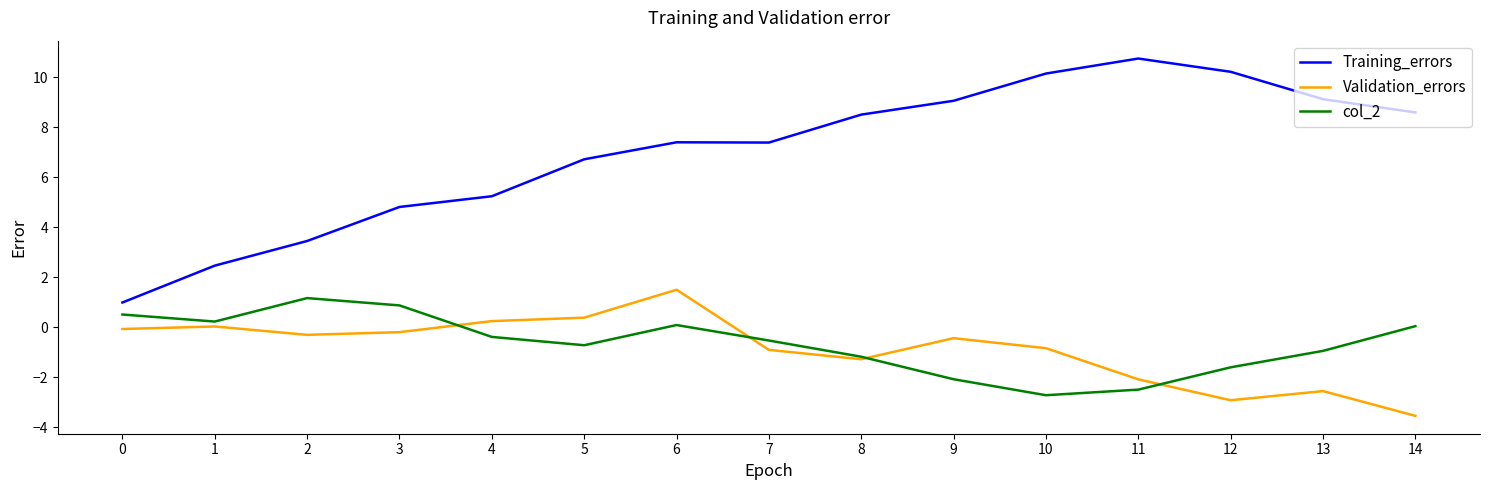

At 2, list the series in order from largest to smallest.

Training_errors, col_2, Validation_errors